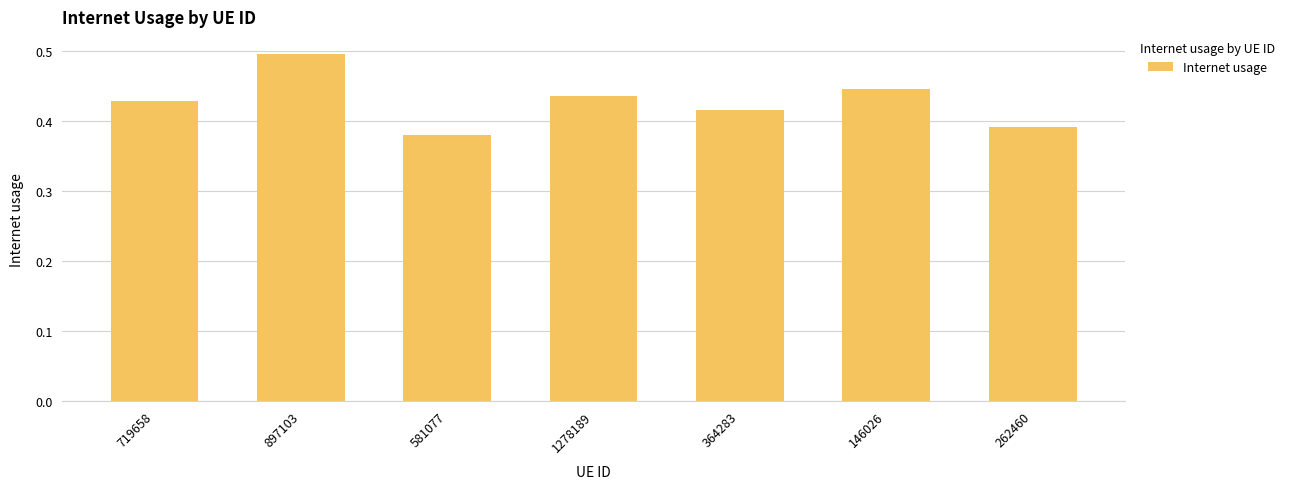

How many bars are there in total?

7